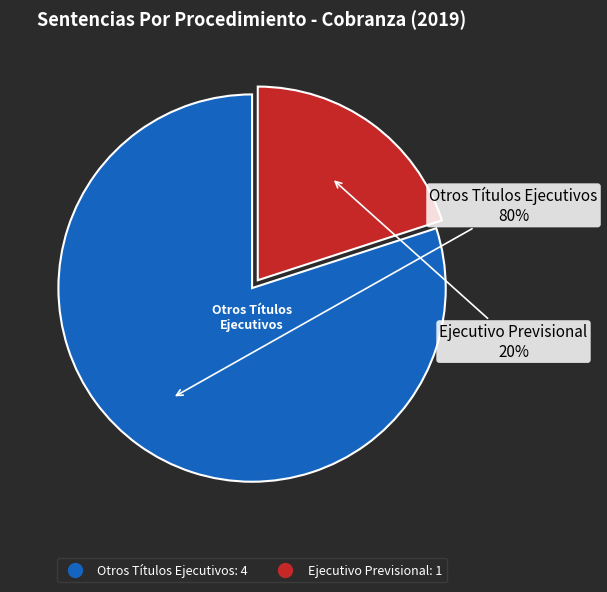

Rank the categories by value from highest to lowest.

Otros Títulos Ejecutivos, Ejecutivo Previsional